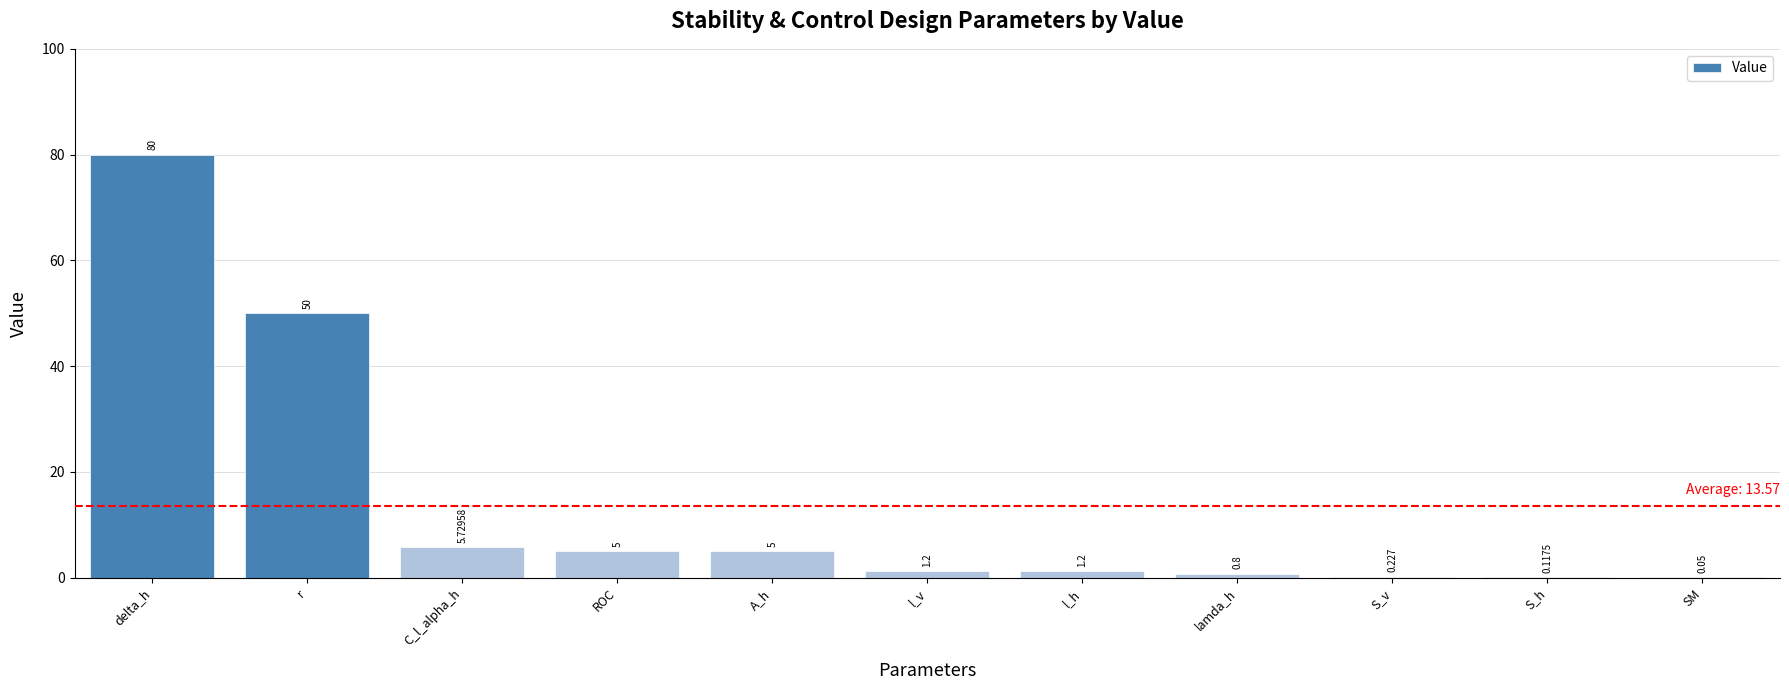

At which label is the value closest to 40?

r